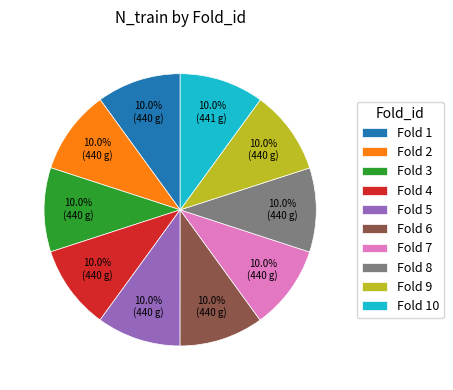

Does Fold 9 account for over 50% of the chart?

No